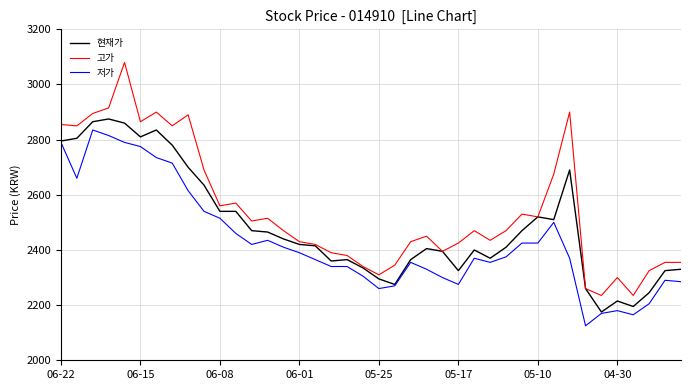

Which series has the largest total across all categories?

고가